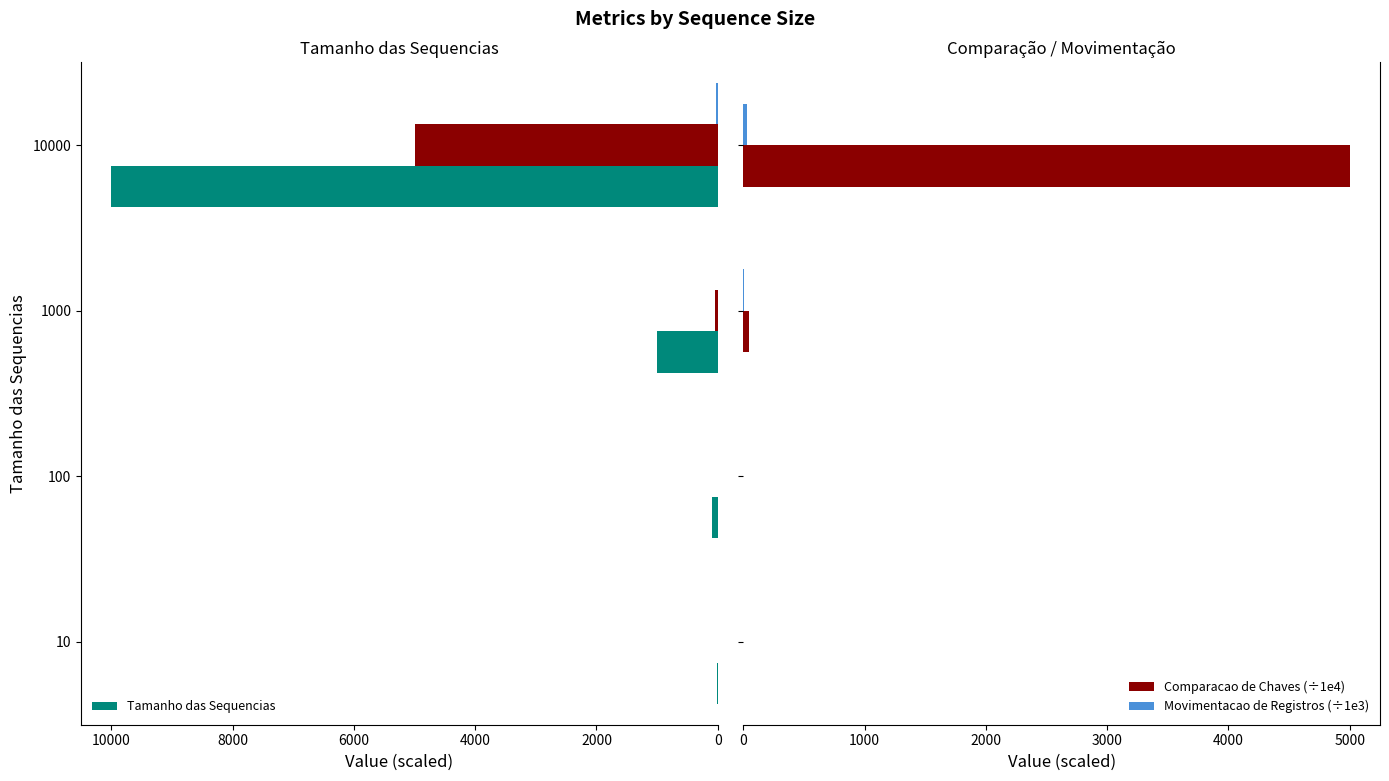

At 10000, list the series in order from smallest to largest.

Movimentacao de Registros (÷1e3), Comparacao de Chaves (÷1e4), Tamanho das Sequencias